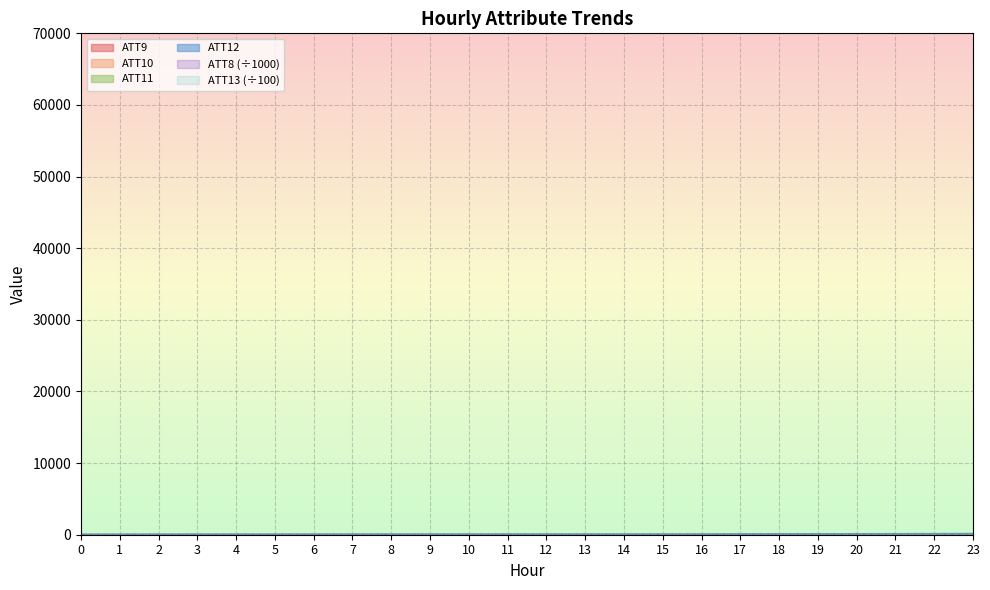

In ATT9, how many points are higher than both neighbors (excluding endpoints)?

4